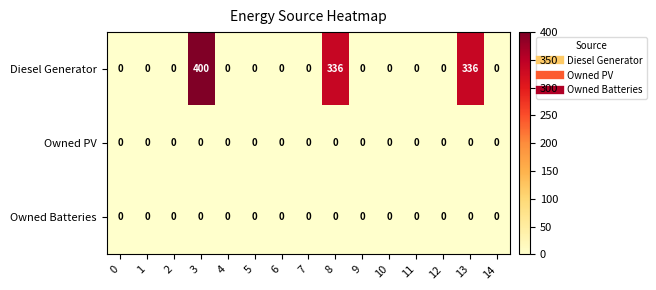

At how many categories does at least one series exceed 378?

1